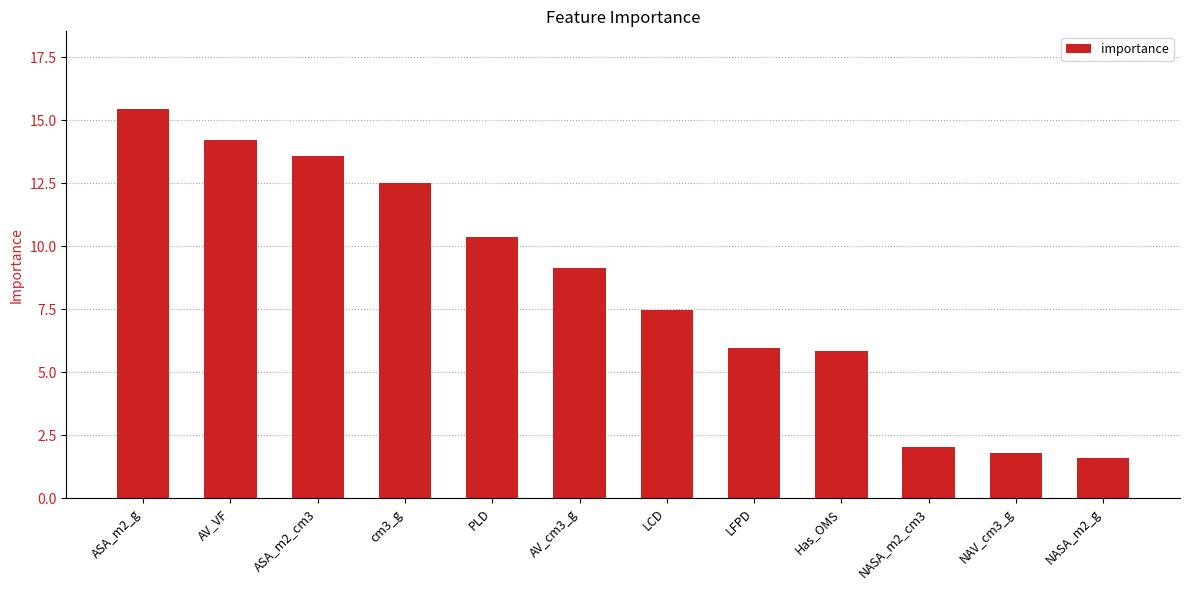

What is the label of the 1st bar from the left?

ASA_m2_g